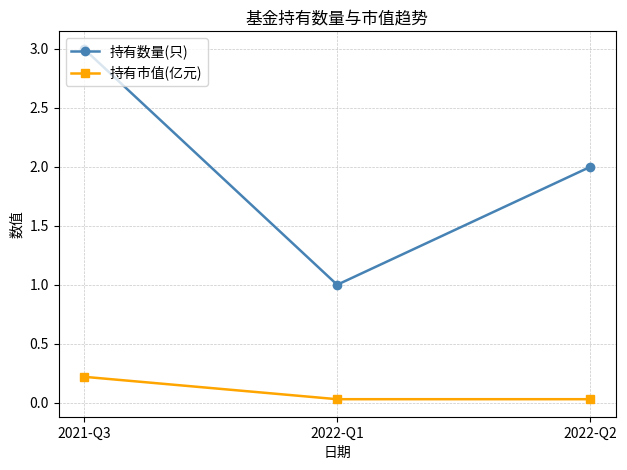

True or false: 持有数量(只) has a value of 2.0 at 2022-Q2.

True